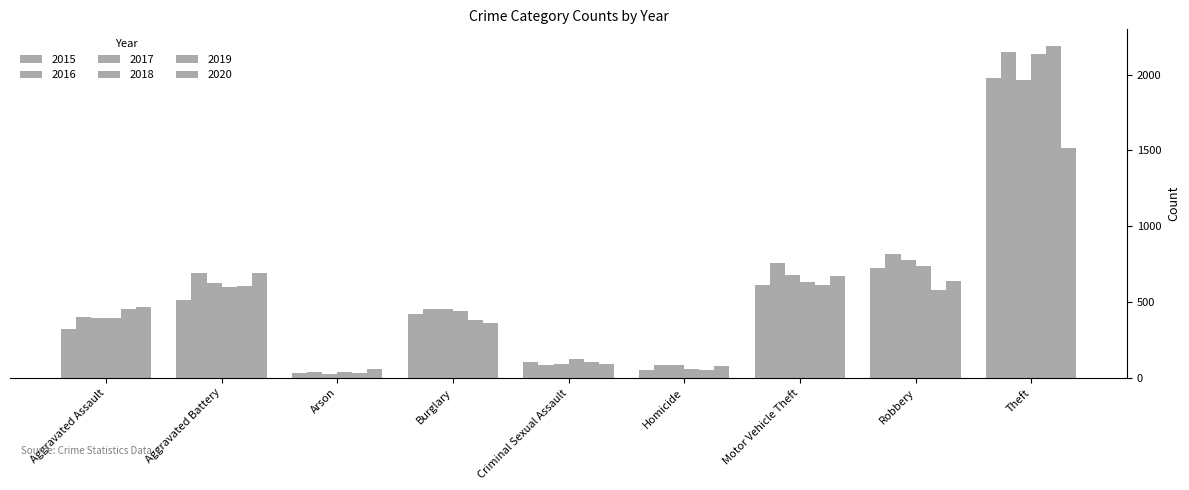

Reading left to right, list all the values displayed in this chart.

2015: 323	515	35	422	105	50	614	726	1981
2016: 402	691	40	451	87	87	756	819	2148
2017: 396	623	23	453	90	82	680	780	1968
2018: 392	600	37	443	122	56	631	741	2140
2019: 452	608	32	383	102	53	611	577	2190
2020: 468	691	55	363	88	81	675	639	1518